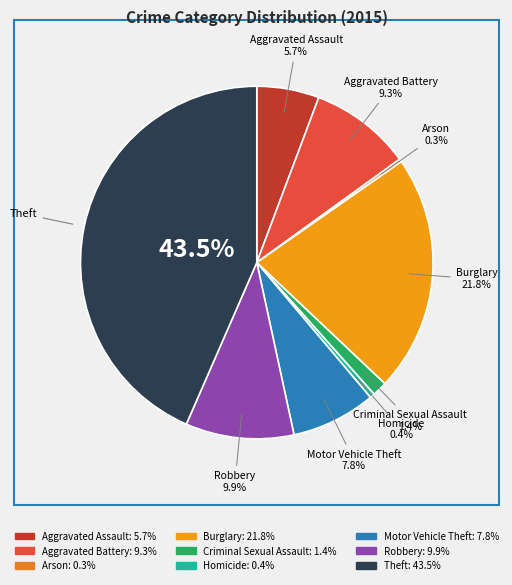

What portion of the pie excludes Burglary?

78.2%